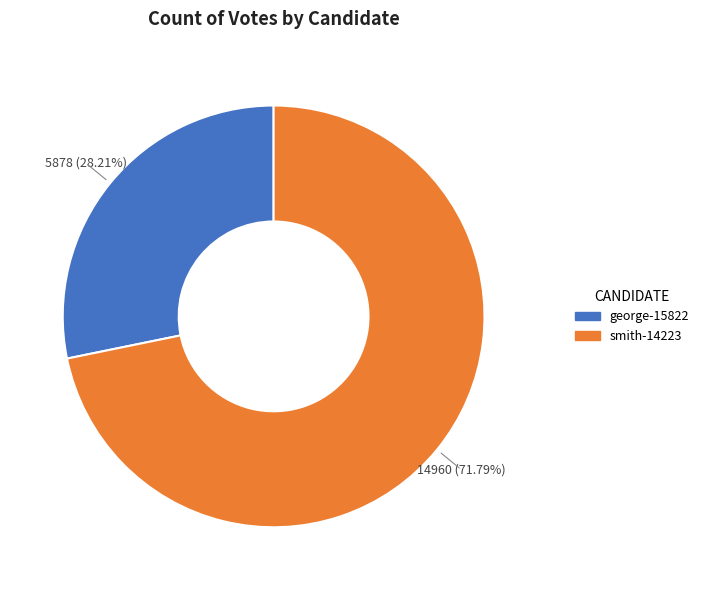

Does any single category account for the majority?

Yes